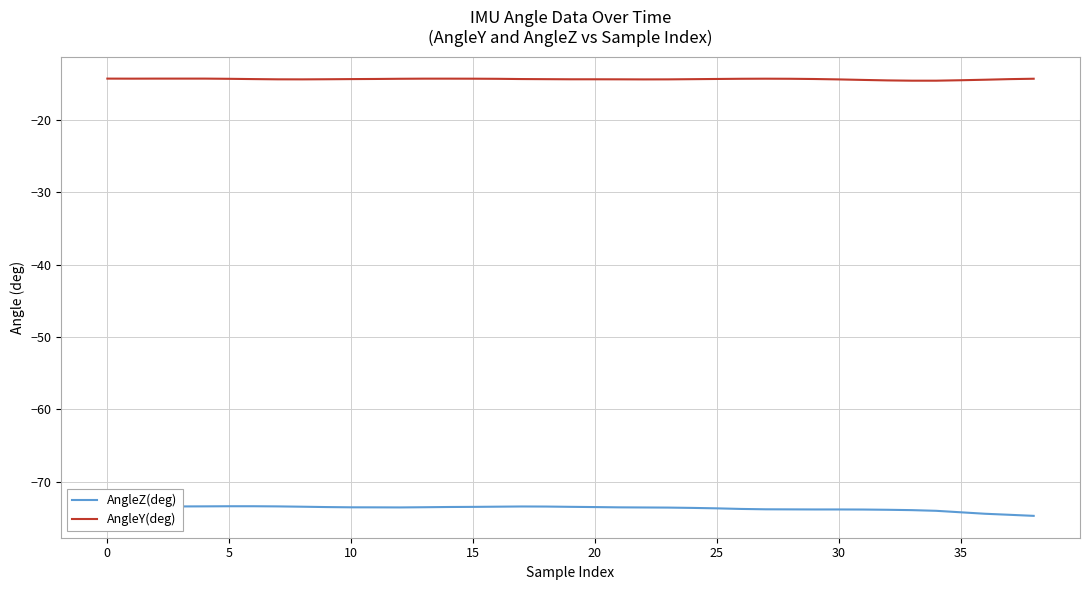

True or false: AngleZ(deg) and AngleY(deg) cross at least once.

False